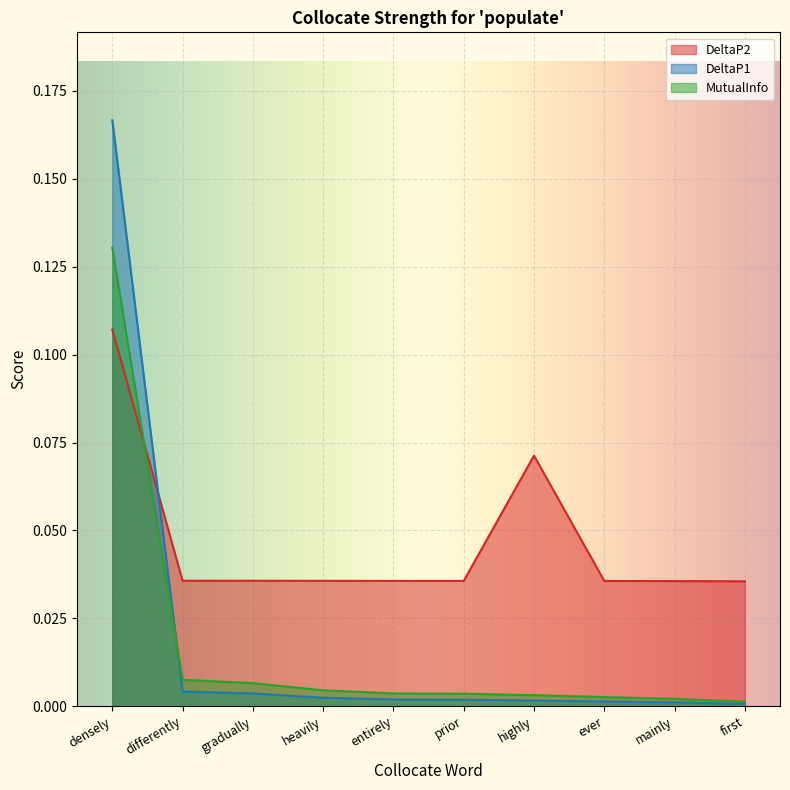

Between first and gradually, which is larger?

gradually